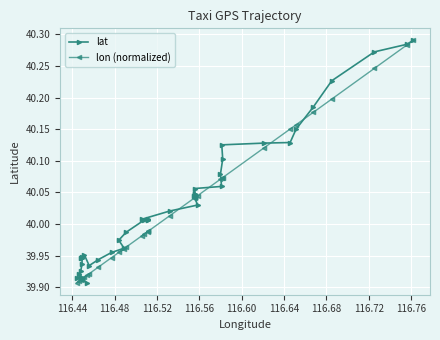

What are all the series names shown in the legend?

lat, lon (normalized)